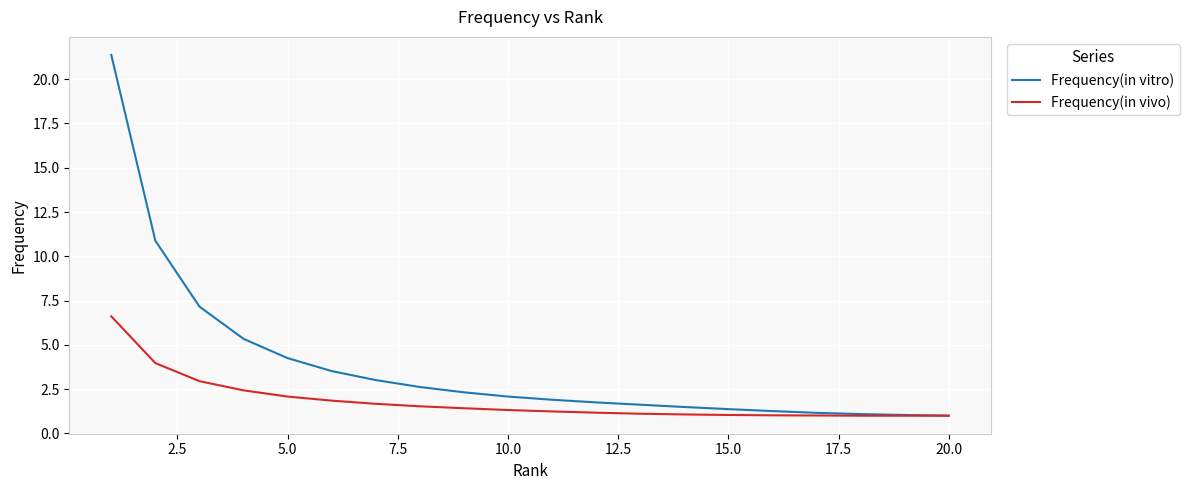

Which series has the largest total across all categories?

Frequency(in vitro)